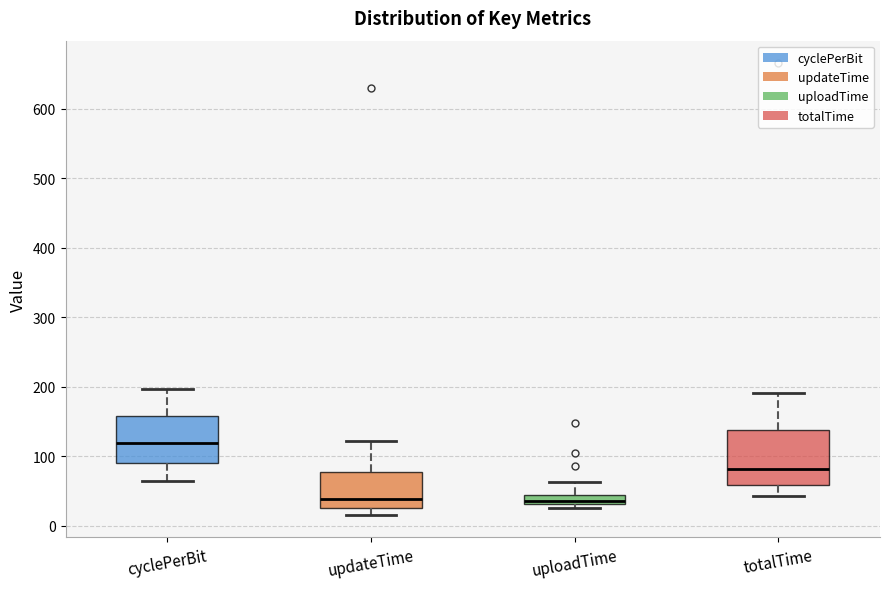

Which box is the tallest, from its lower edge to its upper edge?

totalTime